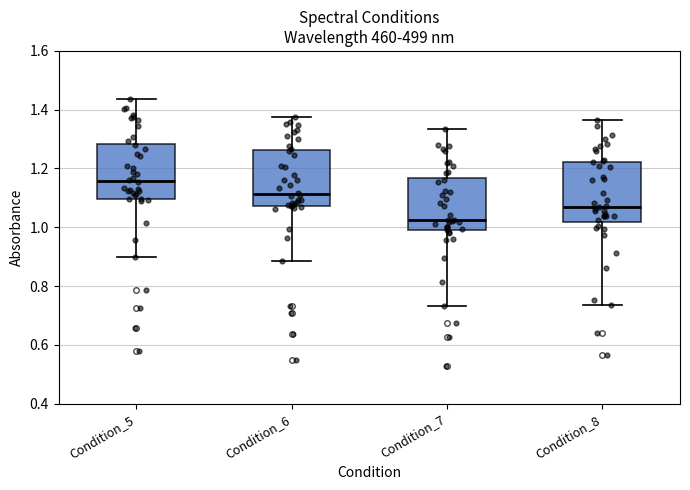

Where is the lower edge of the box for Condition_6 on the y-axis? The values are not printed on the chart, so give them approximately, as read against the axis.

1.08